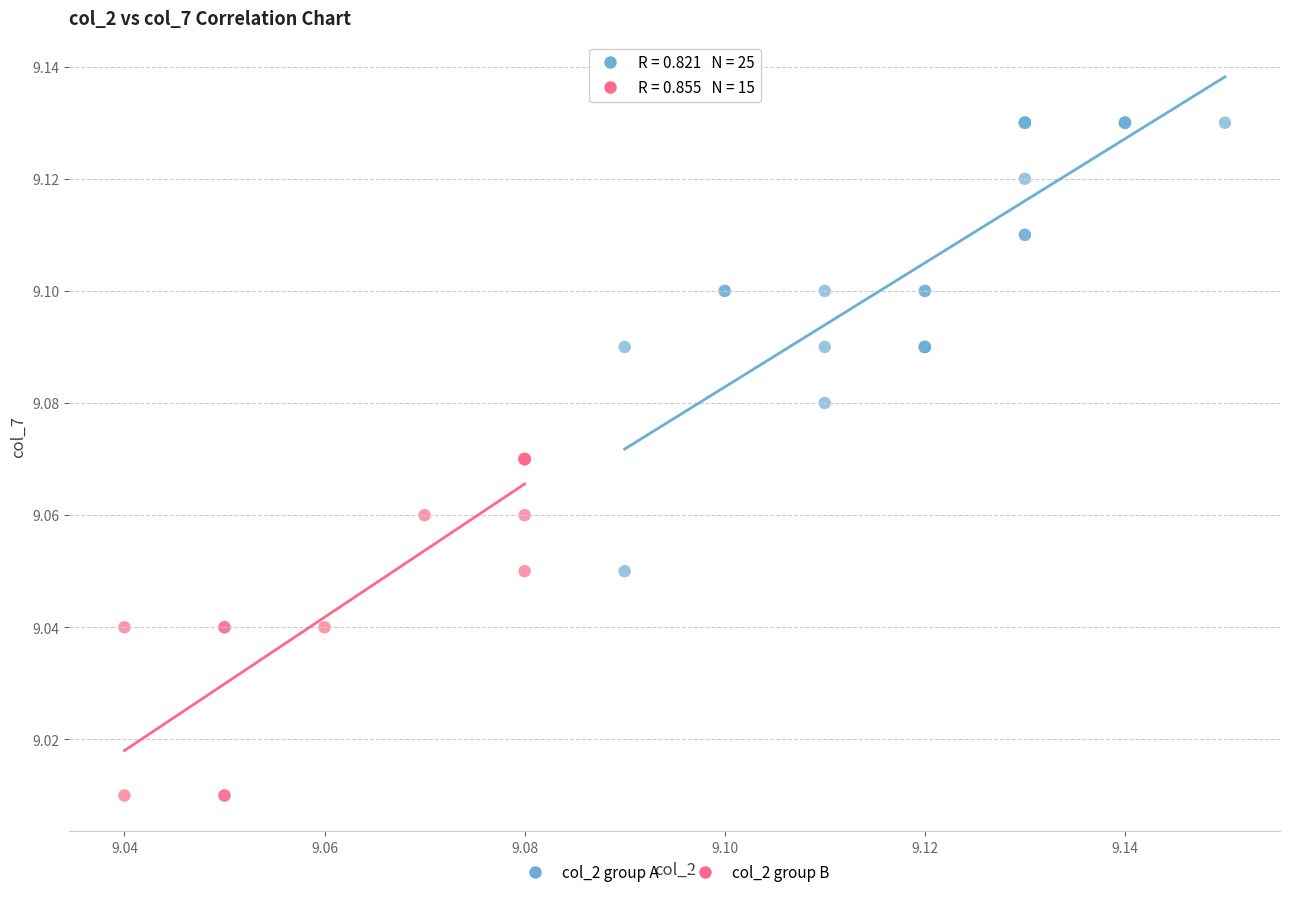

Which series contains the lowest Y value?

col_2 group B